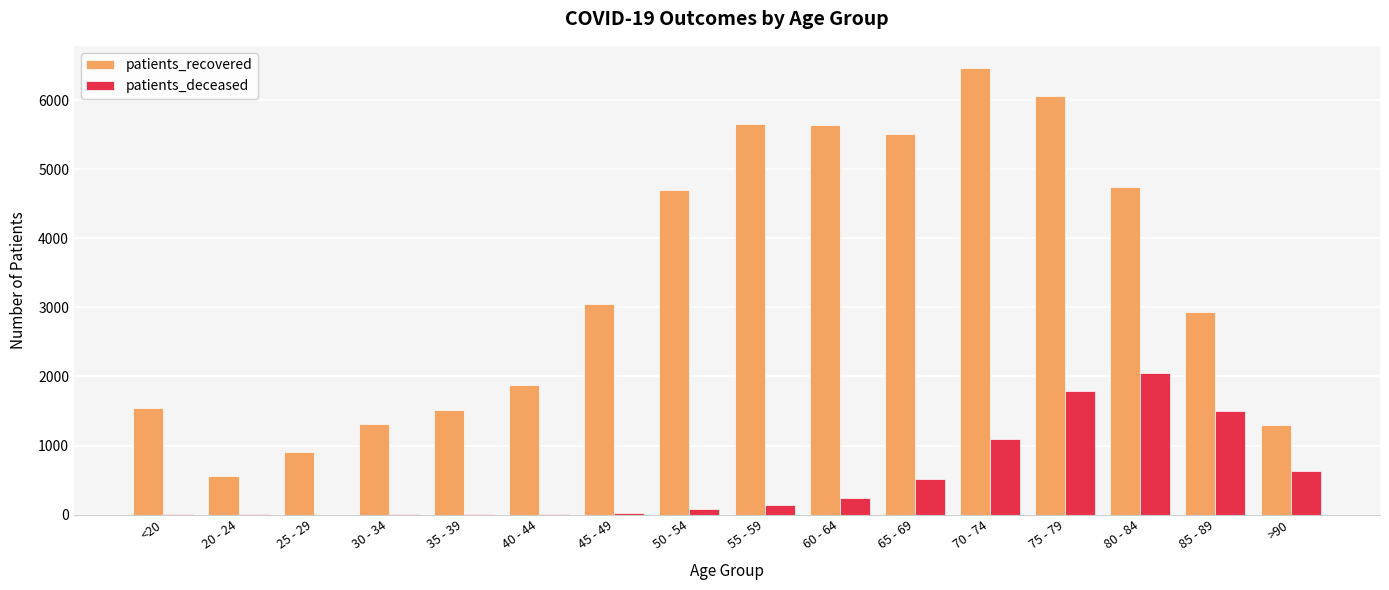

What is the spread (max minus min) of values at 50 - 54?

4614